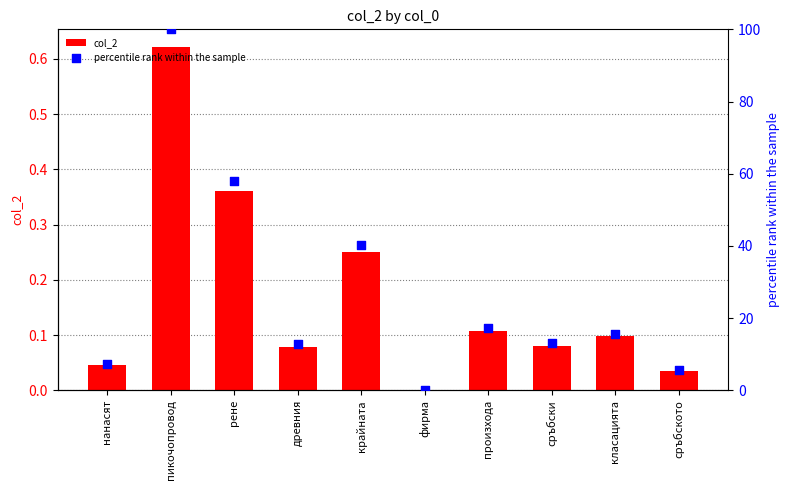

Which series reaches the maximum Y coordinate?

percentile rank within the sample